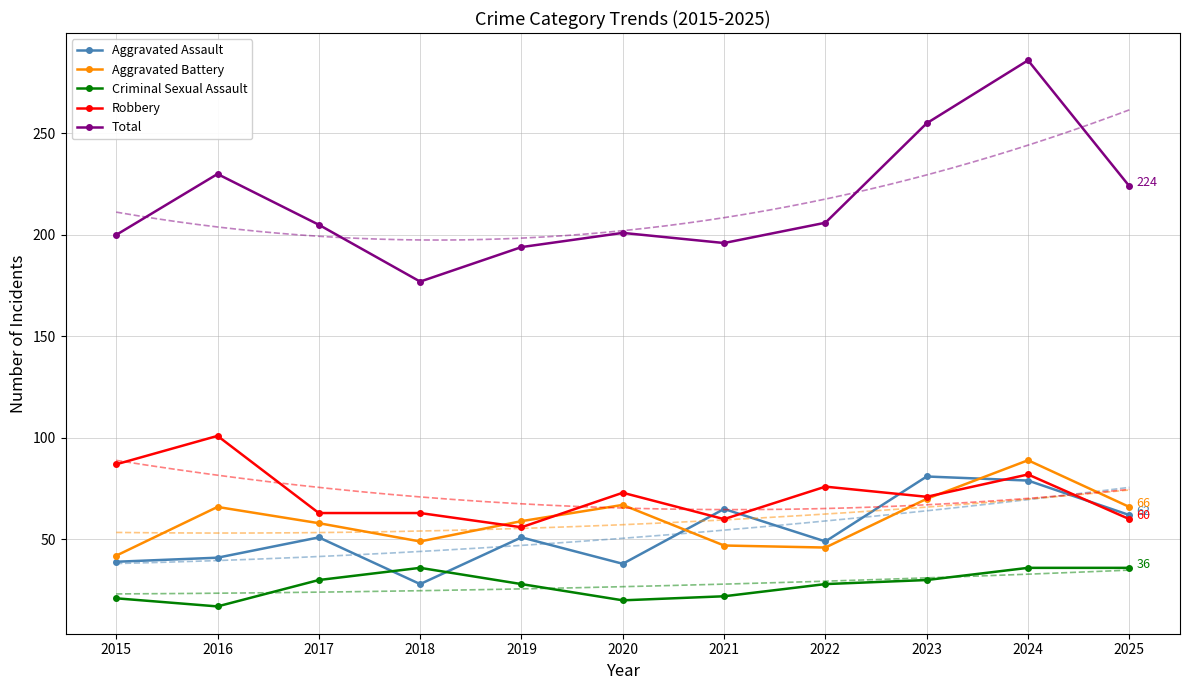

True or false: Total has a value of 205 at 2017.

True